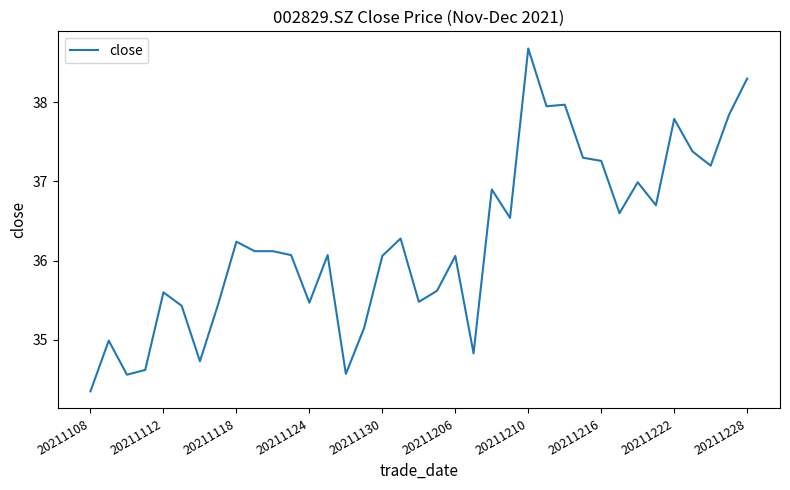

What is the difference between the maximum and minimum values?

4.3